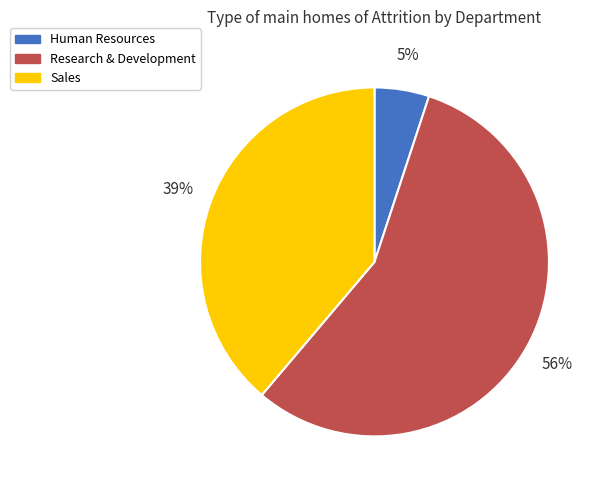

Is the sum of Sales and Human Resources greater than half?

No